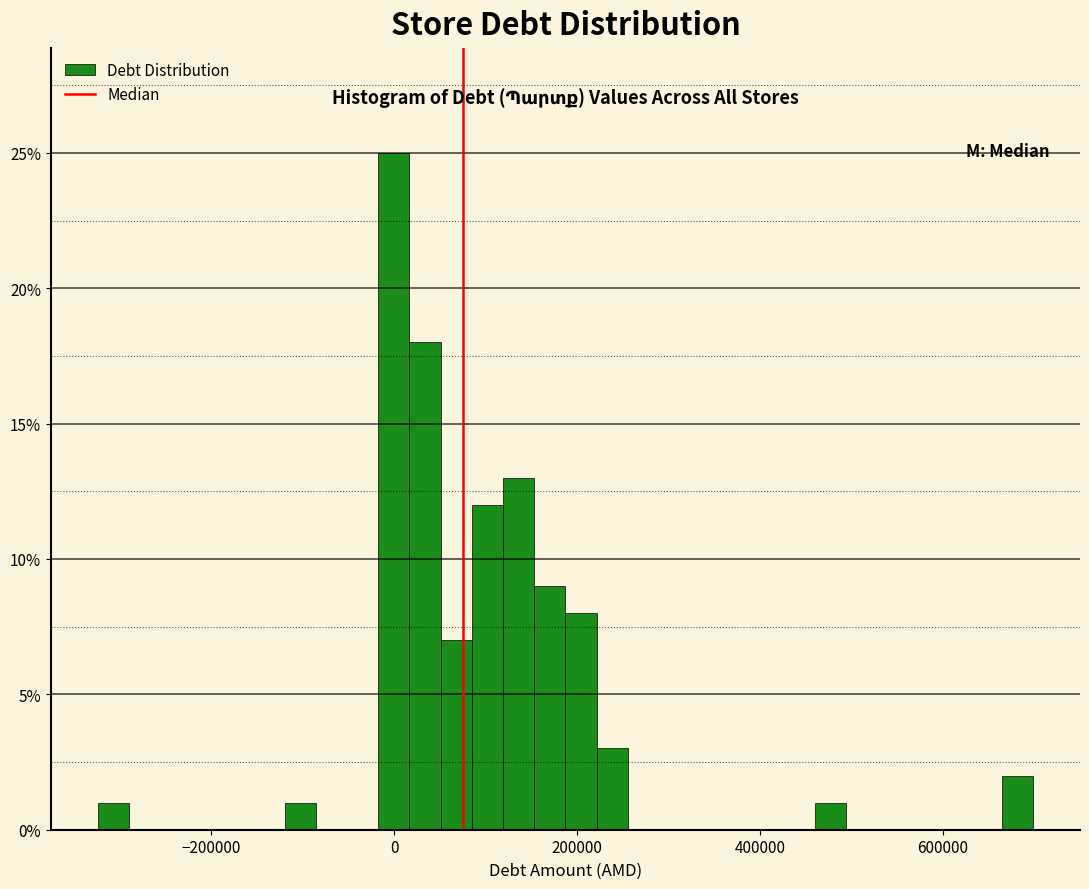

Read against the x-axis, roughly where is the centre of the tallest bar?

0